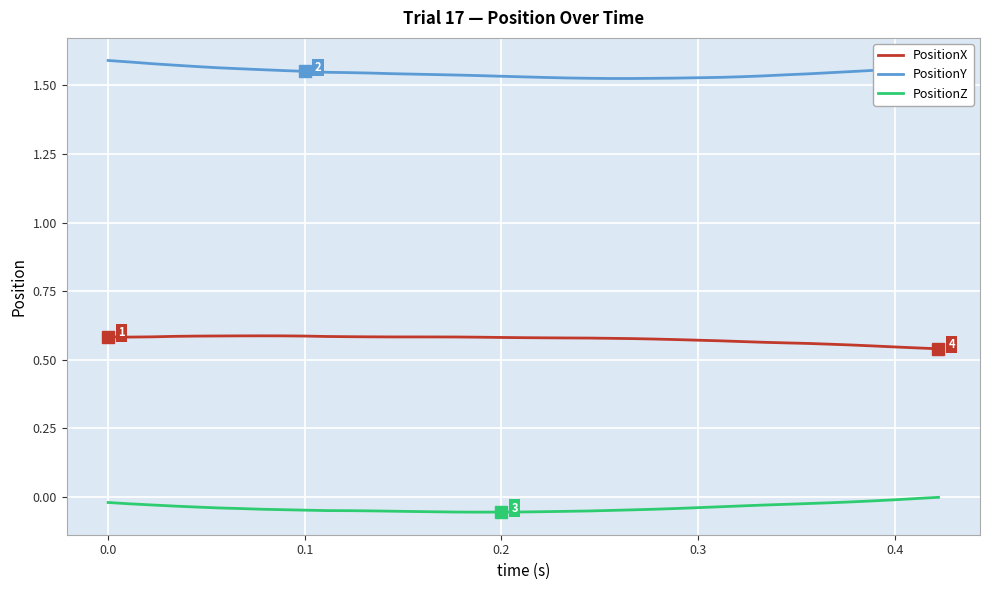

Is the value of PositionX at 0.5 greater than the value of PositionZ at 29?

Yes